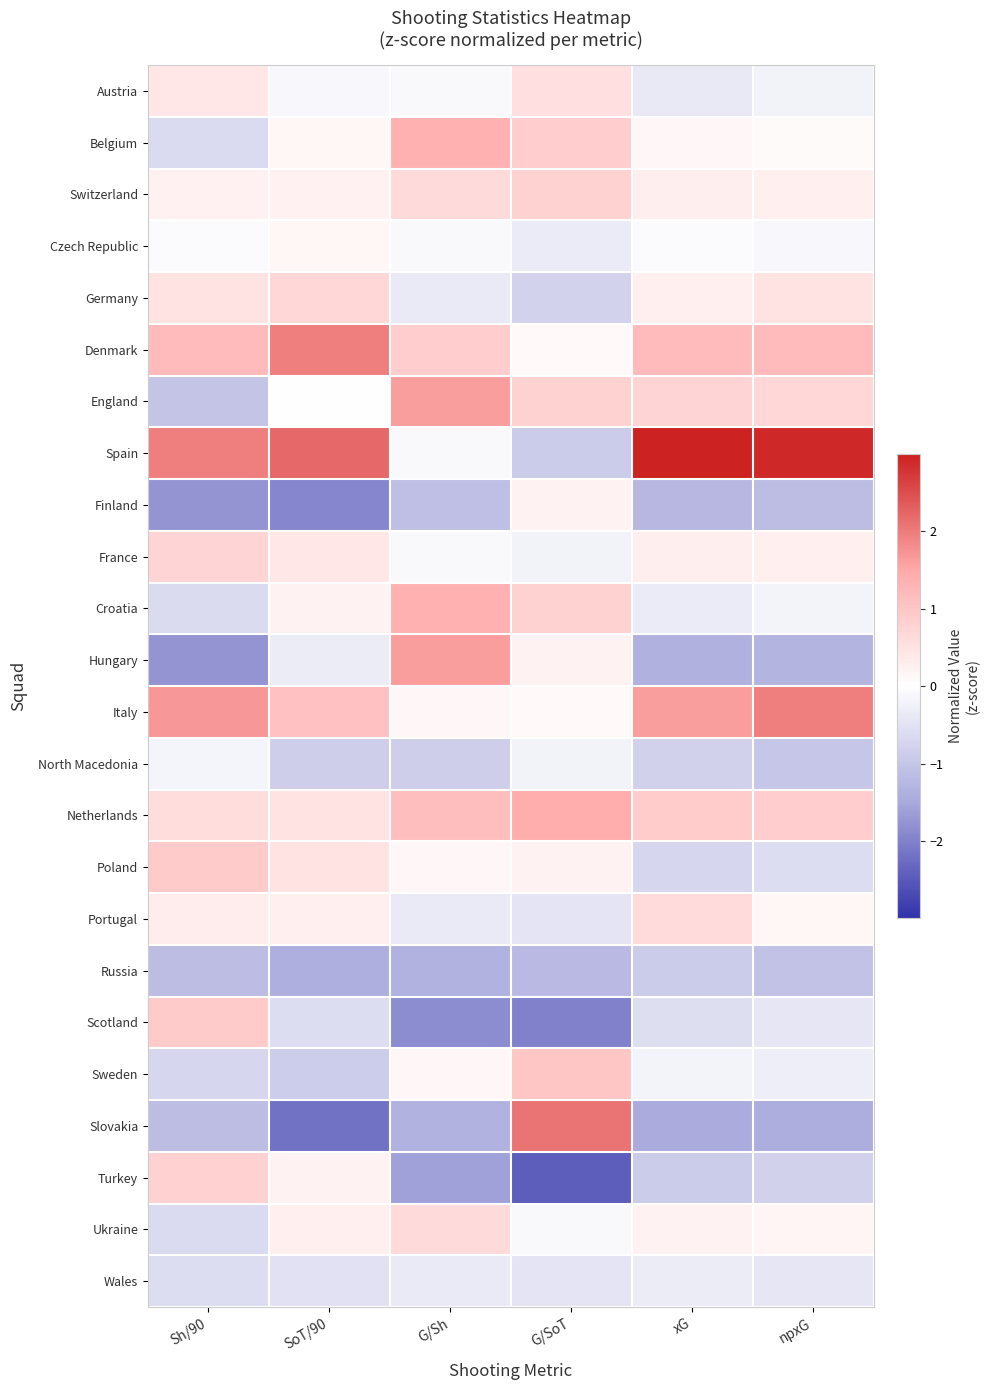

Which category has the highest value across all series?

xG